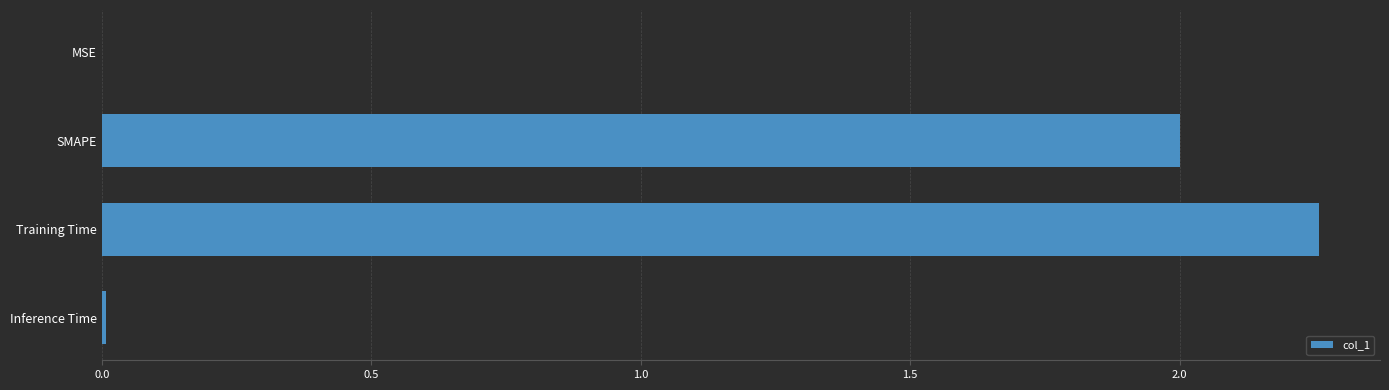

Are the bars horizontal?

Yes